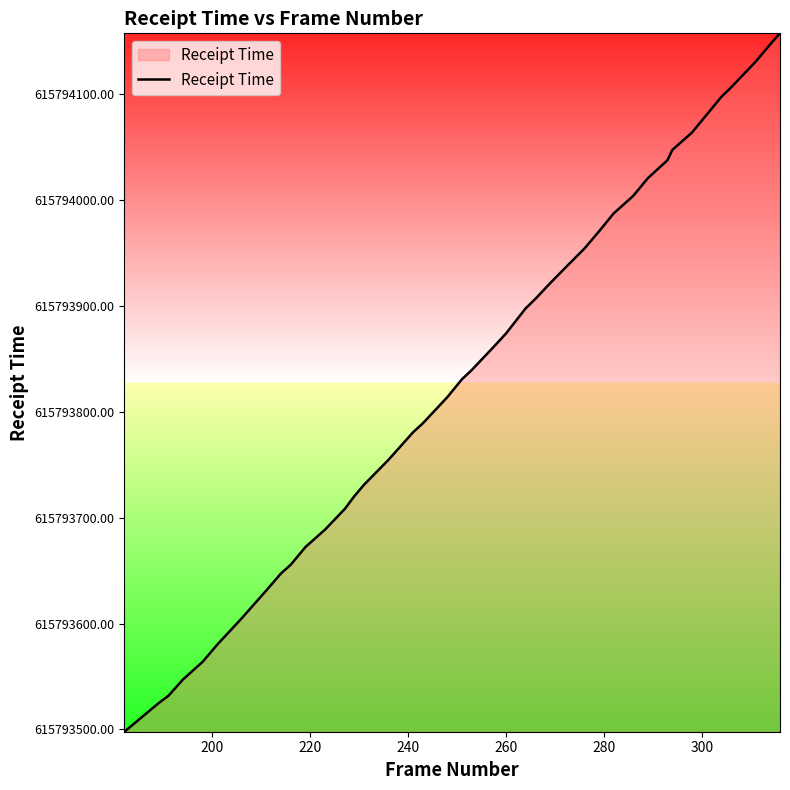

What is the average value?

615793831.0